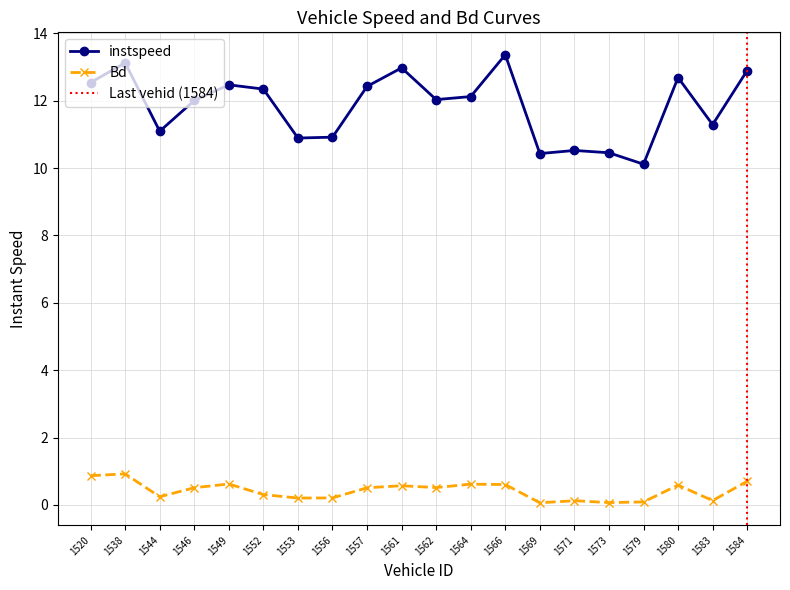

True or false: Bd and instspeed cross at least once.

False